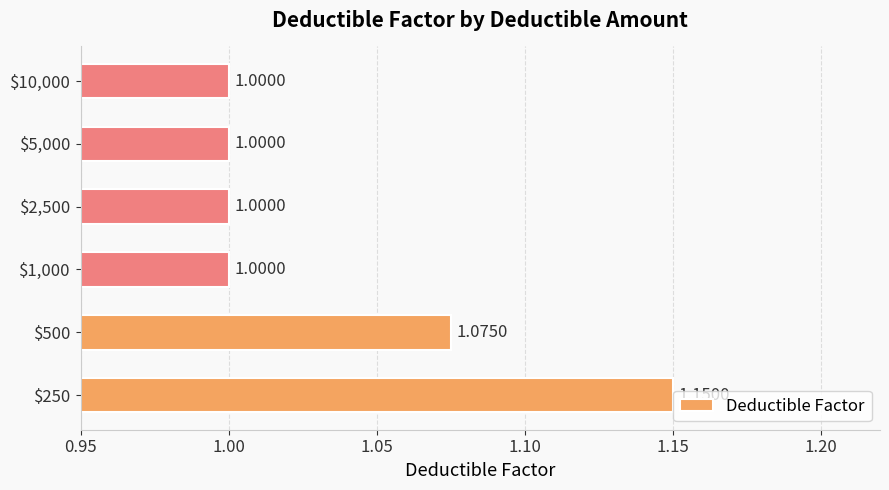

How many bars are there in total?

6